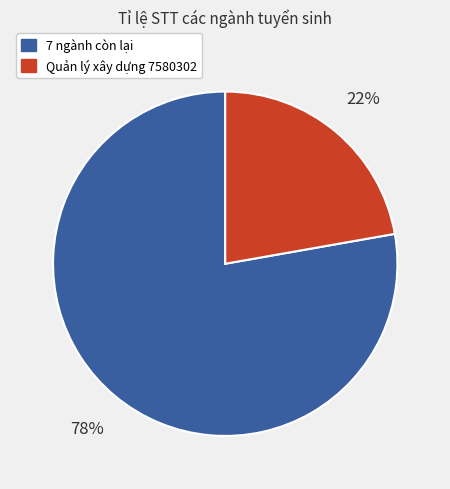

To the nearest percent, what is the average slice percentage?

50%